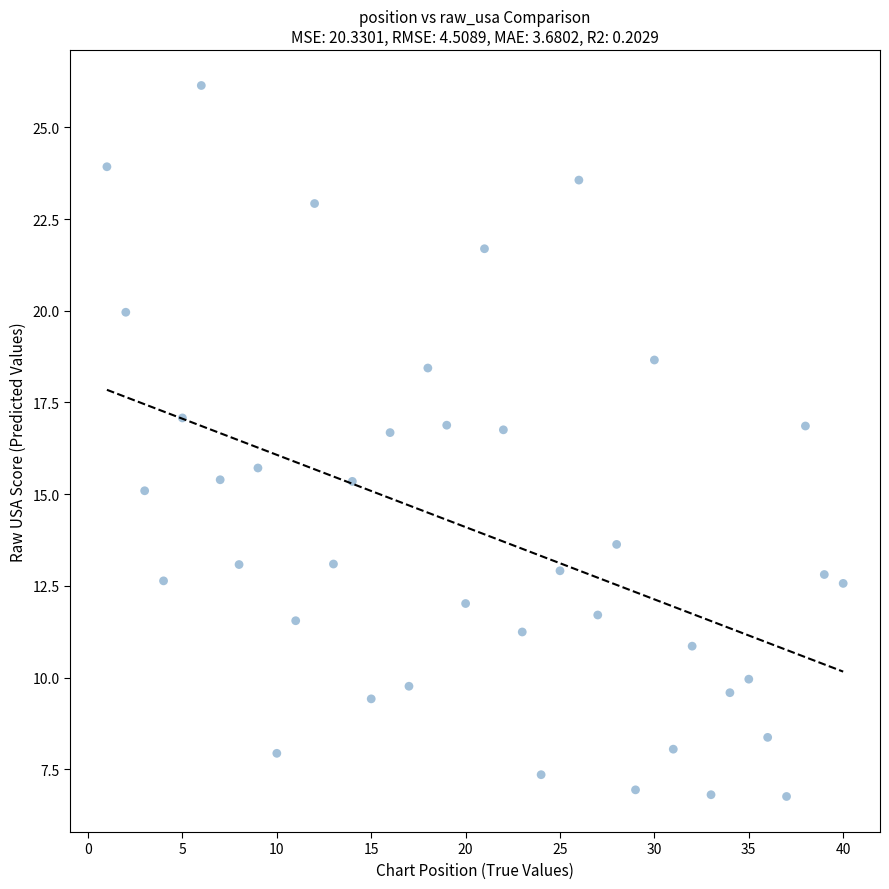

What Y value in the scatter plot is closest to 16?

15.7